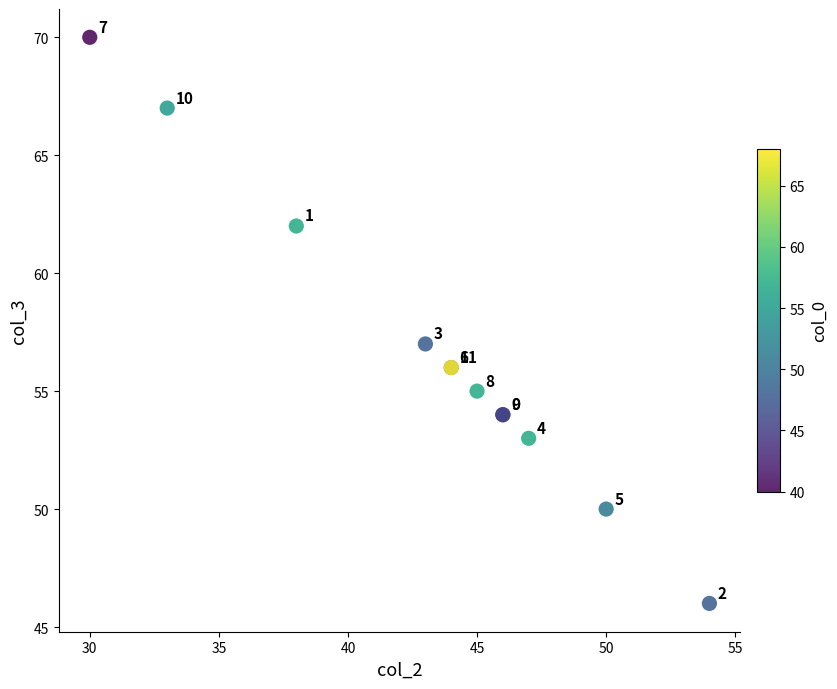

What Y value in the scatter plot is closest to 58?

57